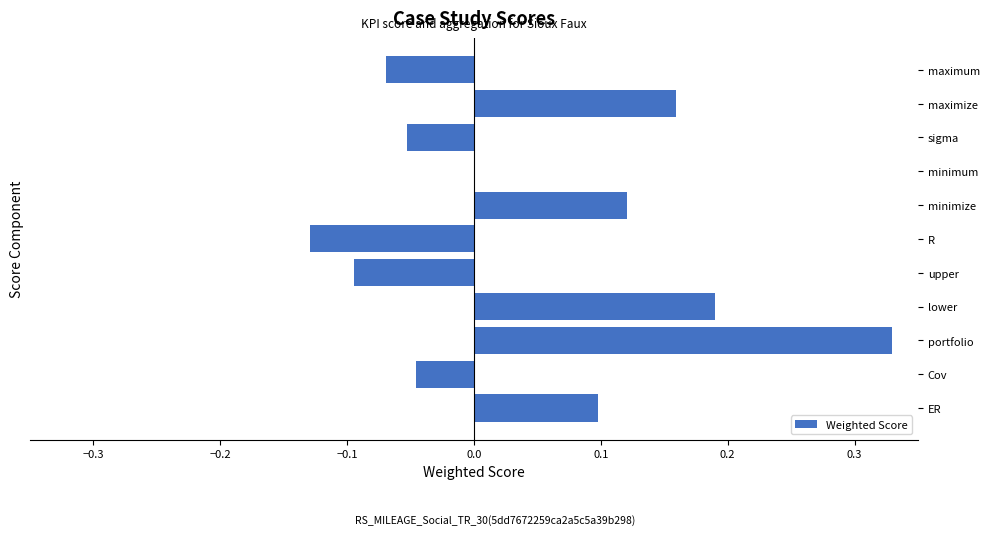

The chart shows a value of 0.1 at ER. True or false?

True